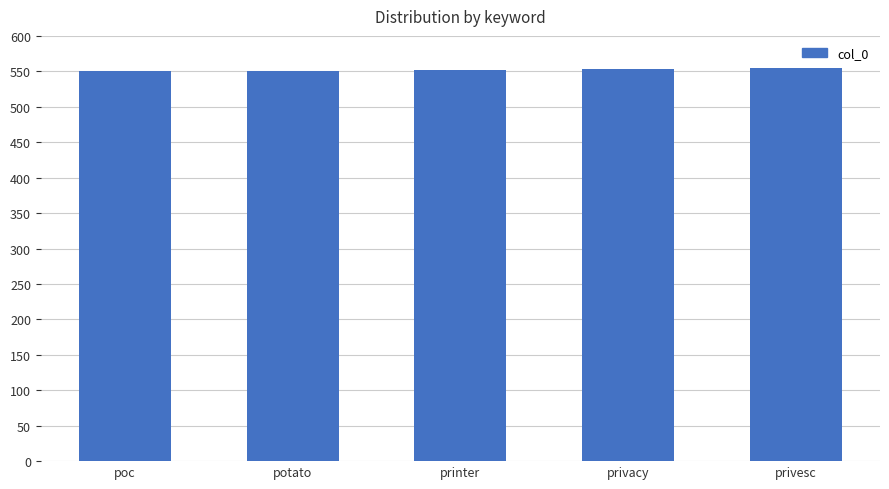

What is the greatest value displayed?

554